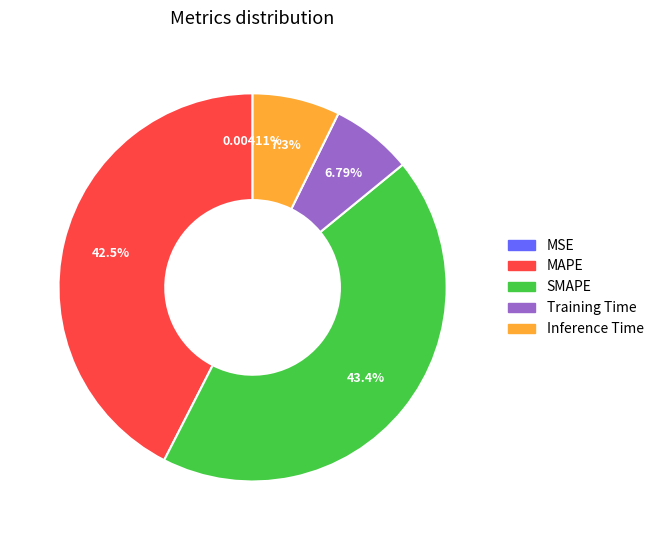

Is the sum of Inference Time and SMAPE greater than half?

Yes